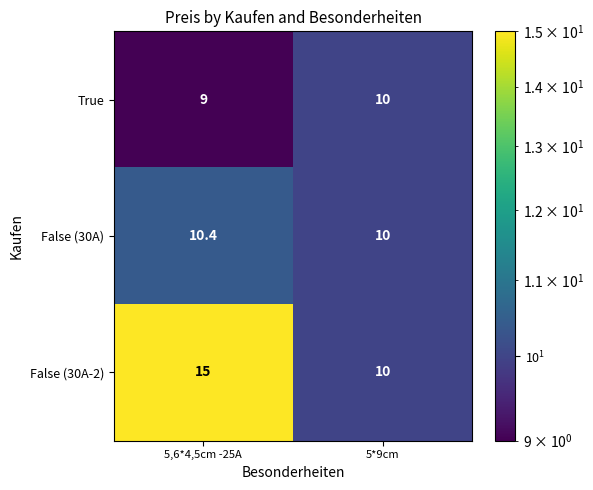

List the series in order of their overall mean, highest first.

False (30A-2), False (30A), True